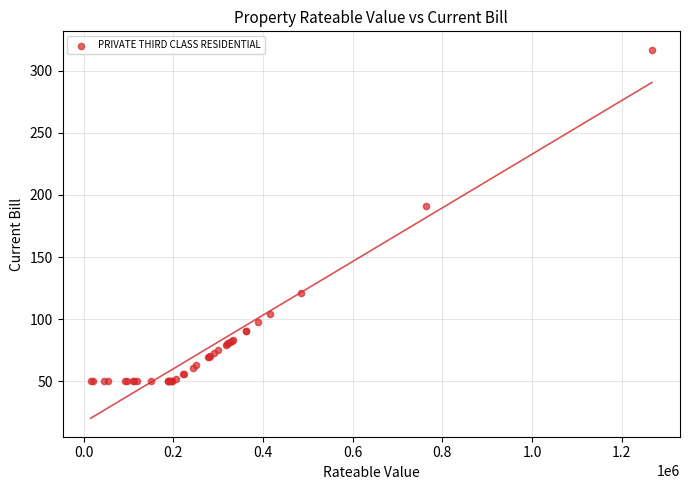

What Y value in the scatter plot is closest to 183?

190.7